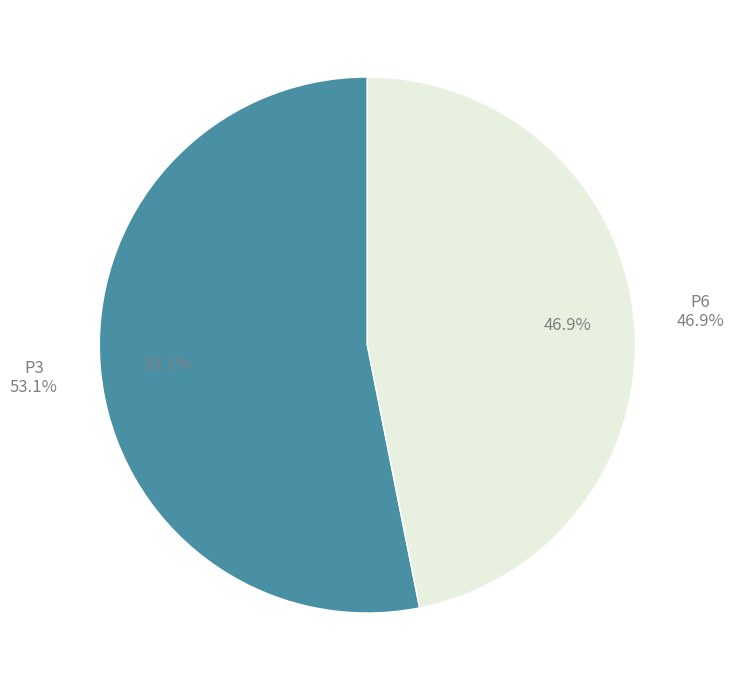

To the nearest percent, what percentage of the pie is P3?

53%